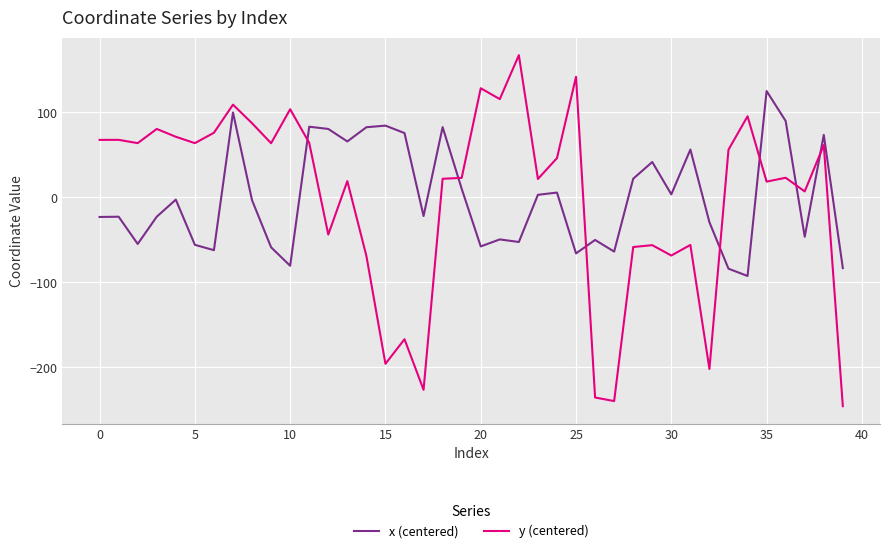

Rank the series by their maximum value, from highest to lowest.

y (centered), x (centered)